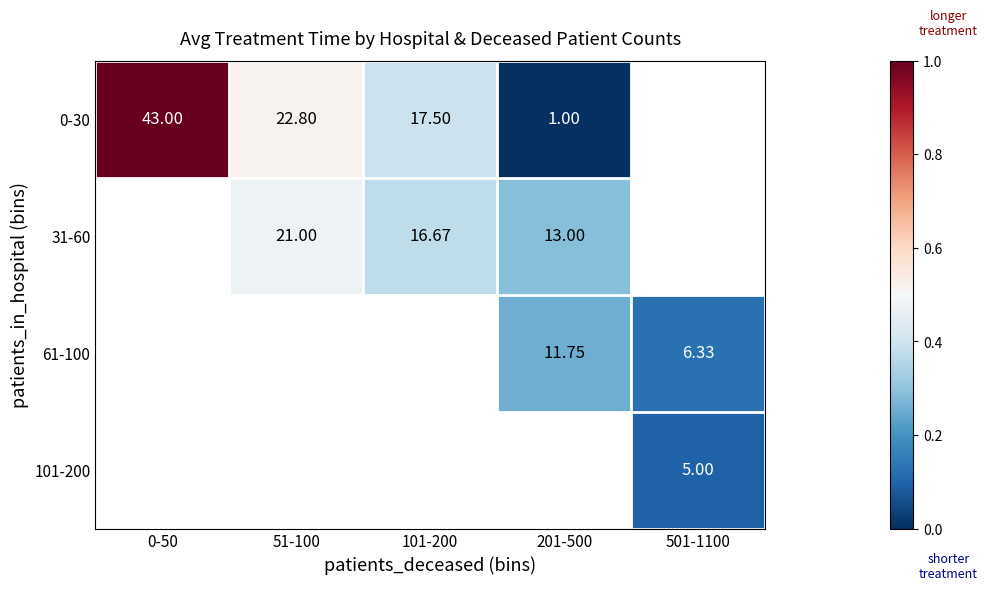

Count the number of categories in the chart.

5